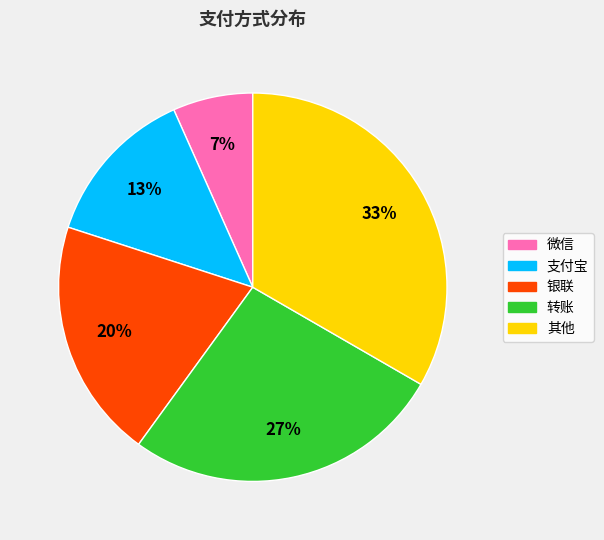

Does any single category account for the majority?

No